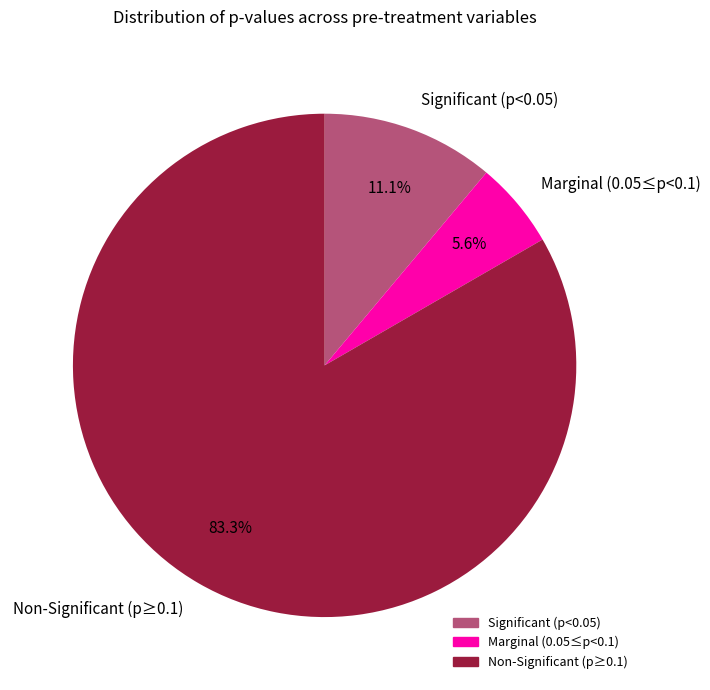

To the nearest percent, what is the difference between the largest and smallest slice percentages?

78%